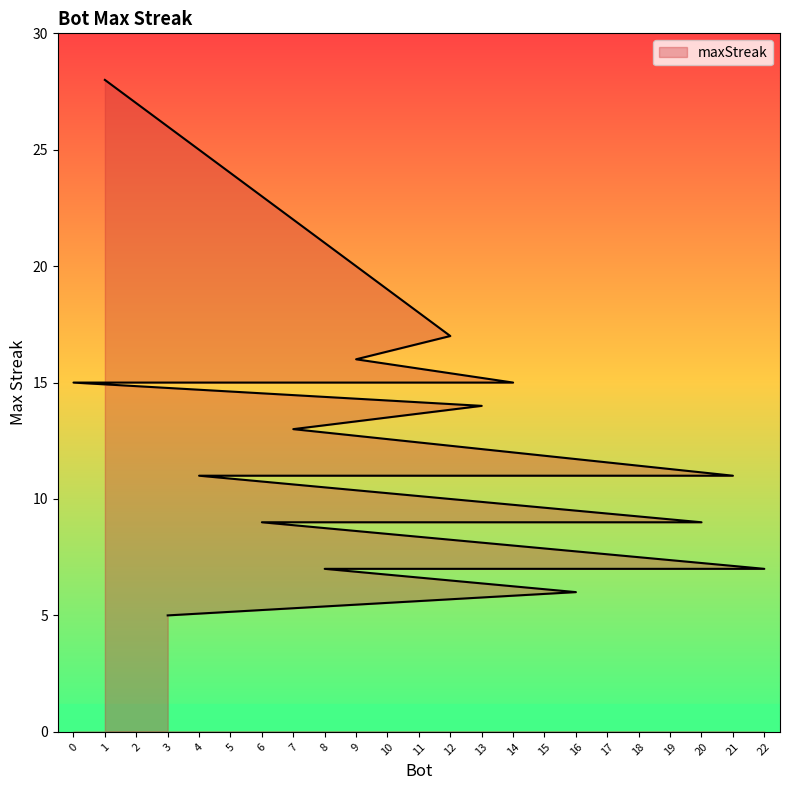

What is the approximate value at 19, to the nearest 10?

10